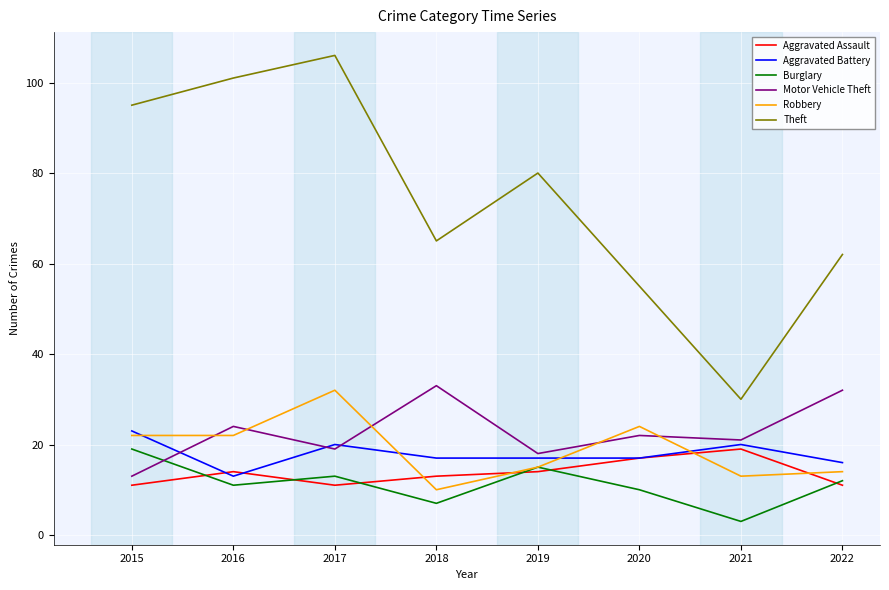

At which category is the sum across all series the highest?

2017